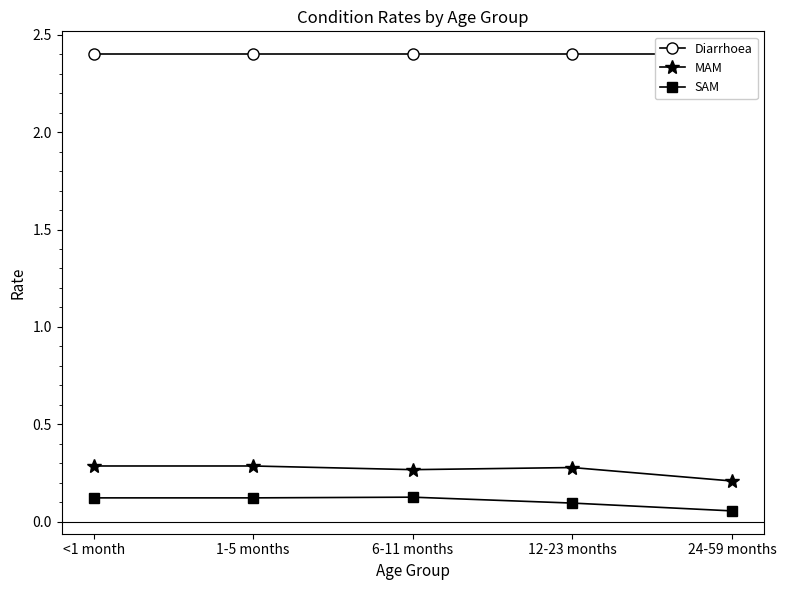

At which label does Diarrhoea reach its minimum?

<1 month